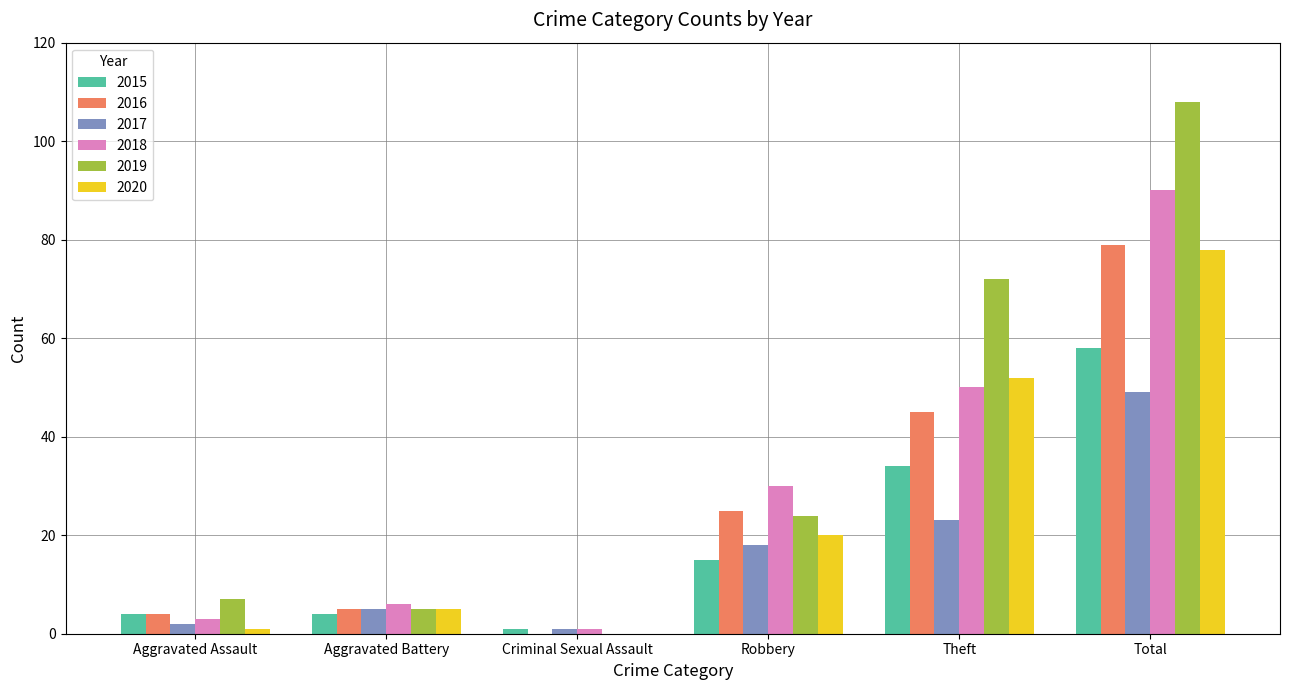

What is the spread (max minus min) of values at Theft?

49